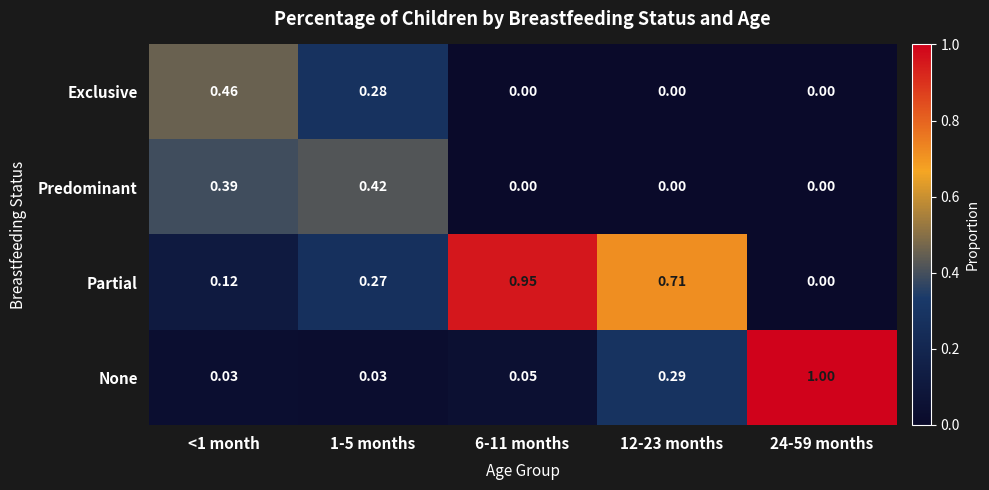

Rank the series by their maximum value, from highest to lowest.

None, Partial, Exclusive, Predominant